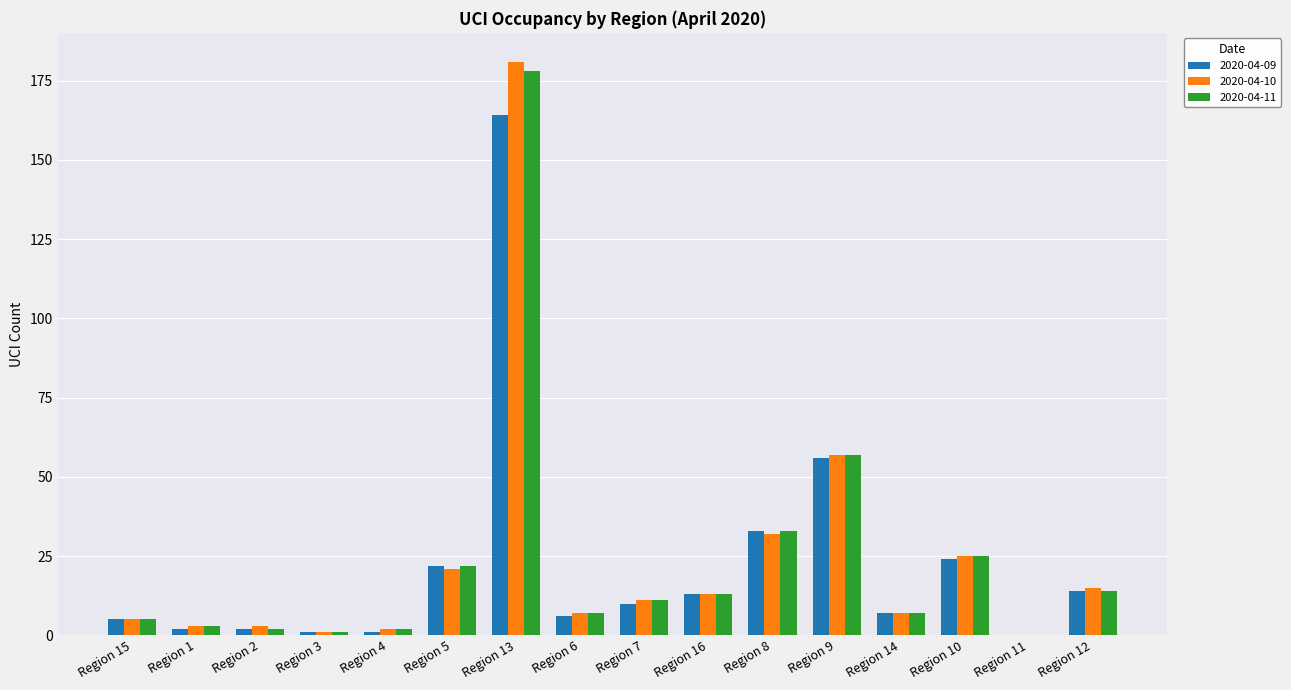

Which series has the widest spread of values?

2020-04-10